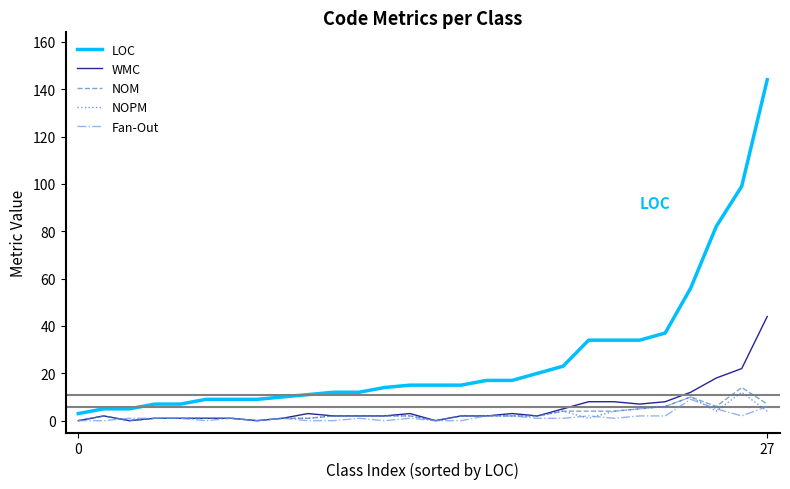

What is the difference between the maximum and minimum values in the NOPM series?

12